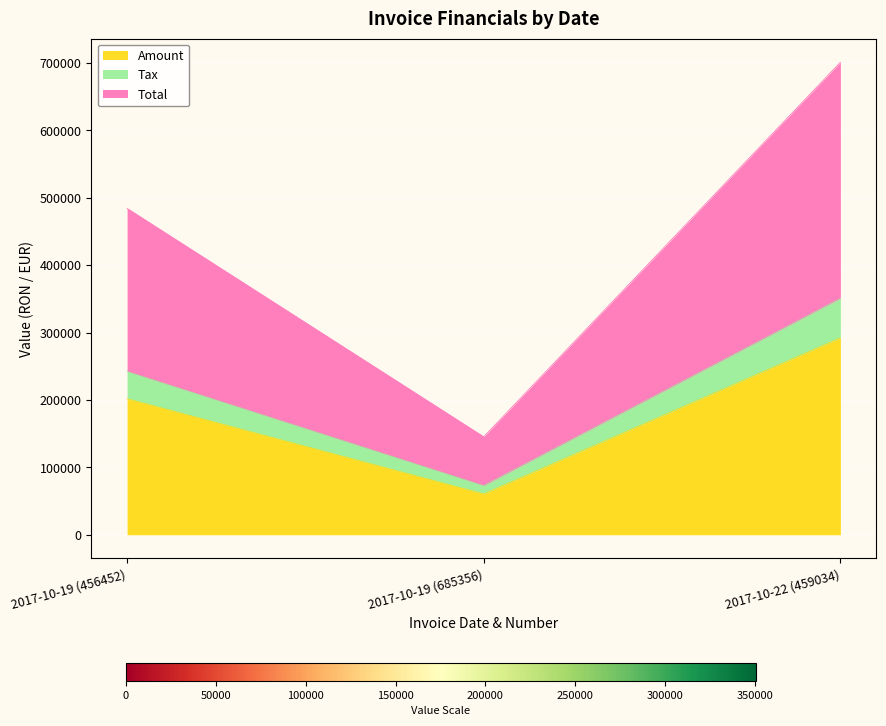

Reading left to right, transcribe the values for Amount.

201872.0	60631.0	292161.0